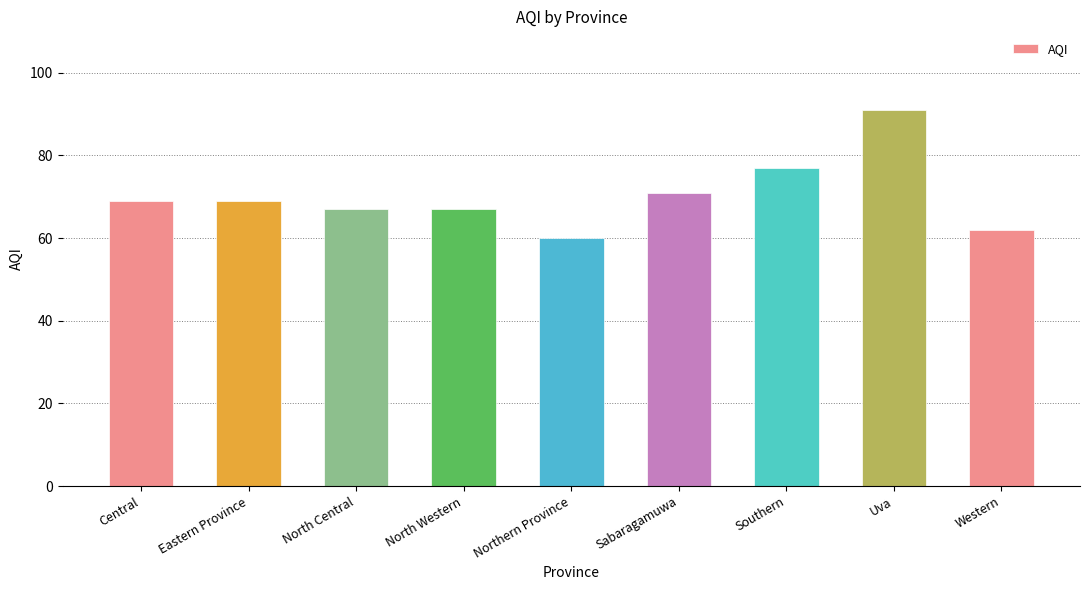

Count the number of categories in the chart.

9